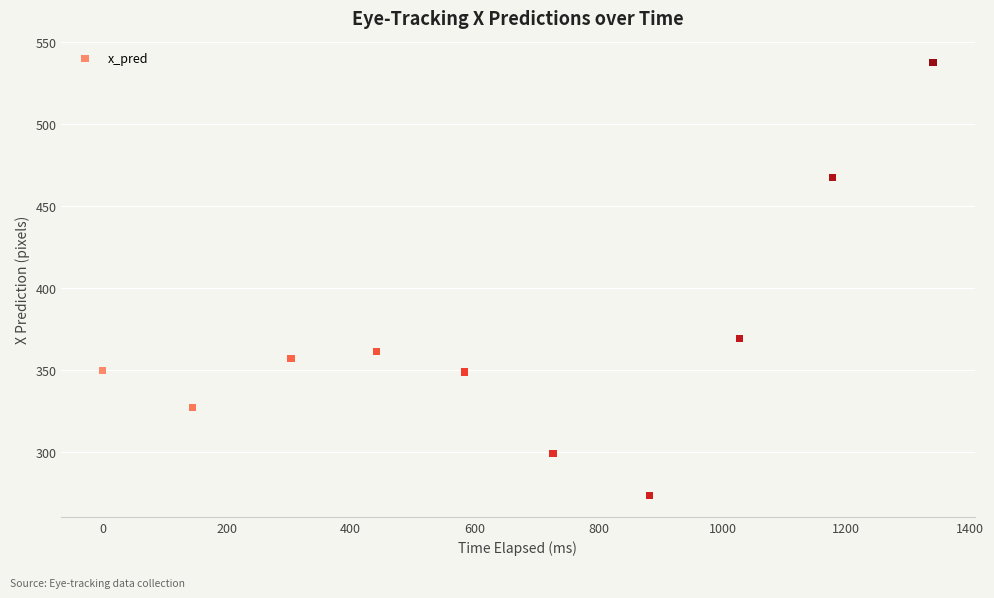

What is the average Y value?

368.9